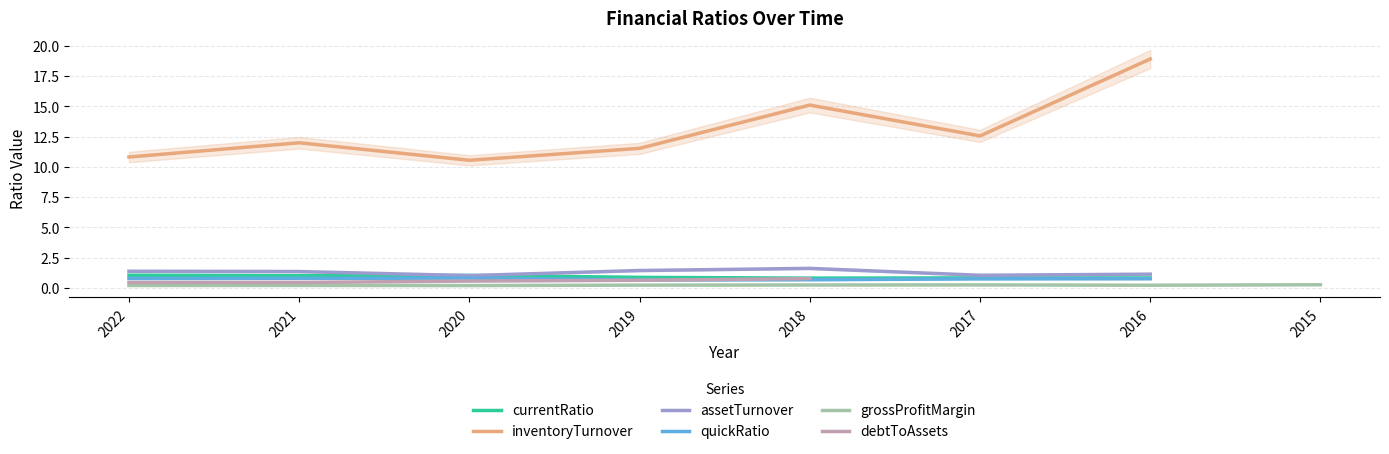

Is the value of assetTurnover at 2018 greater than the value of debtToAssets at 2016?

No